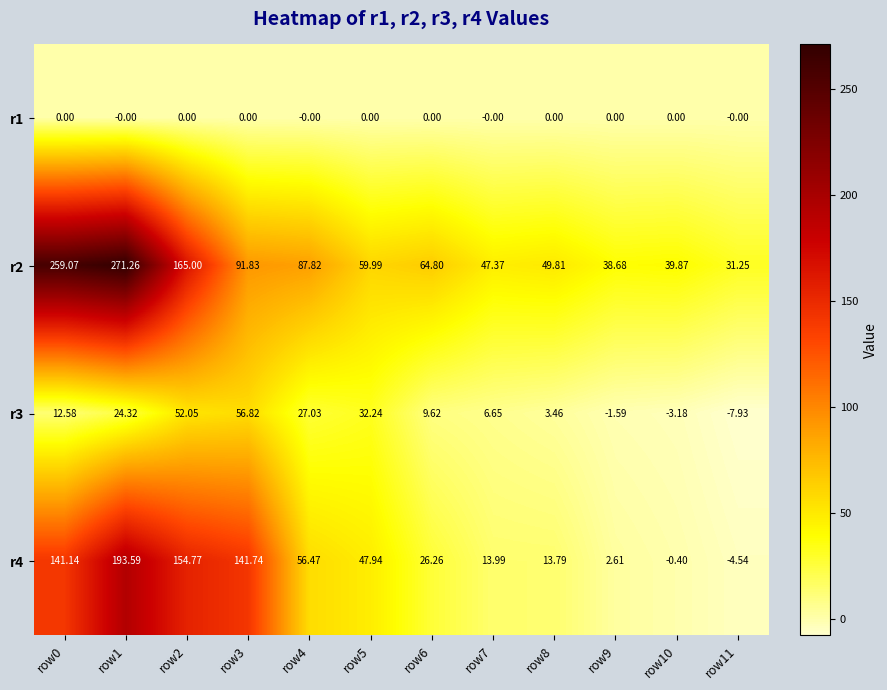

Is the value of r1 at row5 greater than the value of r3 at row9?

Yes